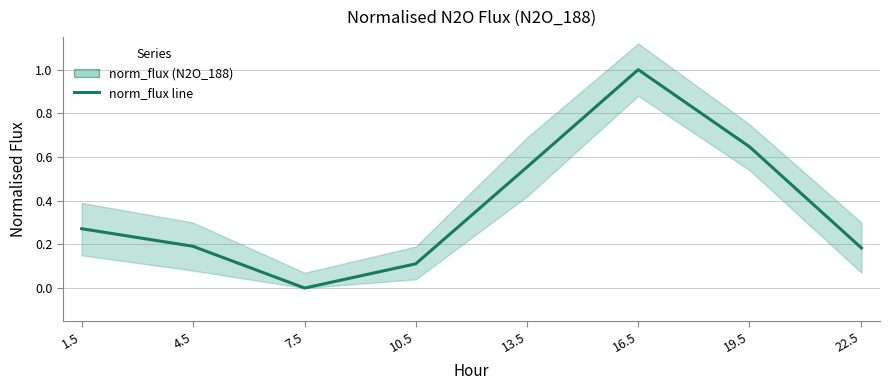

Reading left to right, what are all the values shown in this chart?

1.5=0.3	4.5=0.2	7.5=0.0	10.5=0.1	13.5=0.6	16.5=1.0	19.5=0.6	22.5=0.2